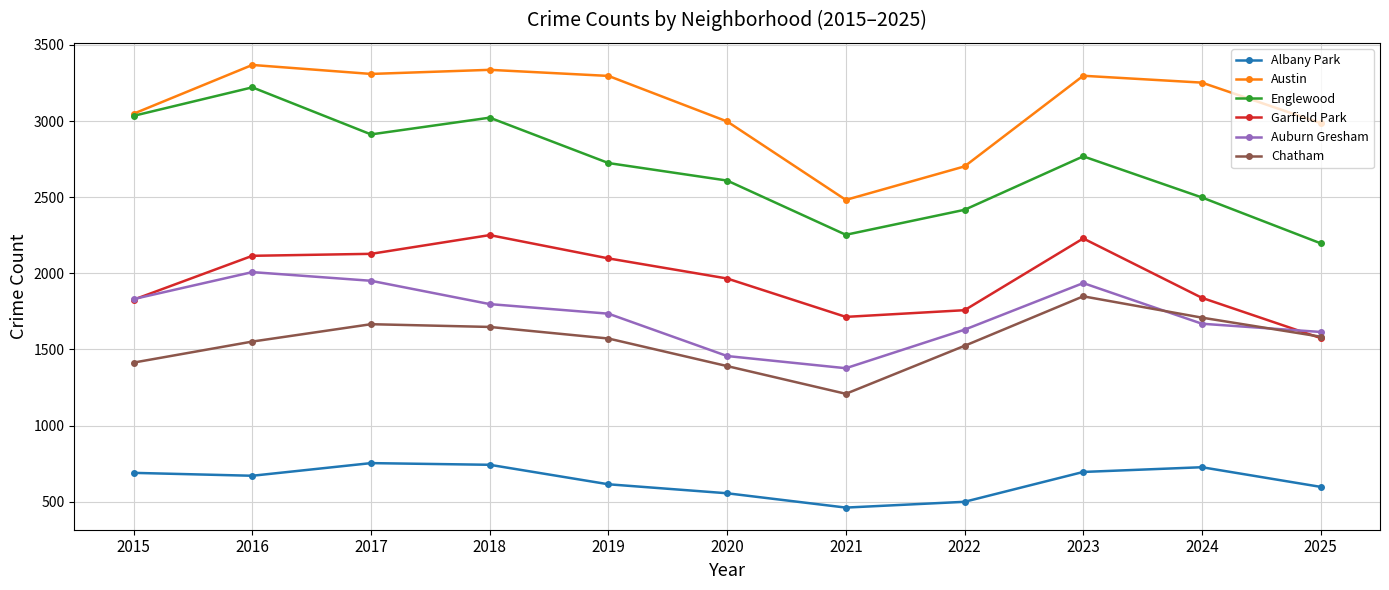

What is the sum of the Auburn Gresham values at 2015 and 2024?

3500